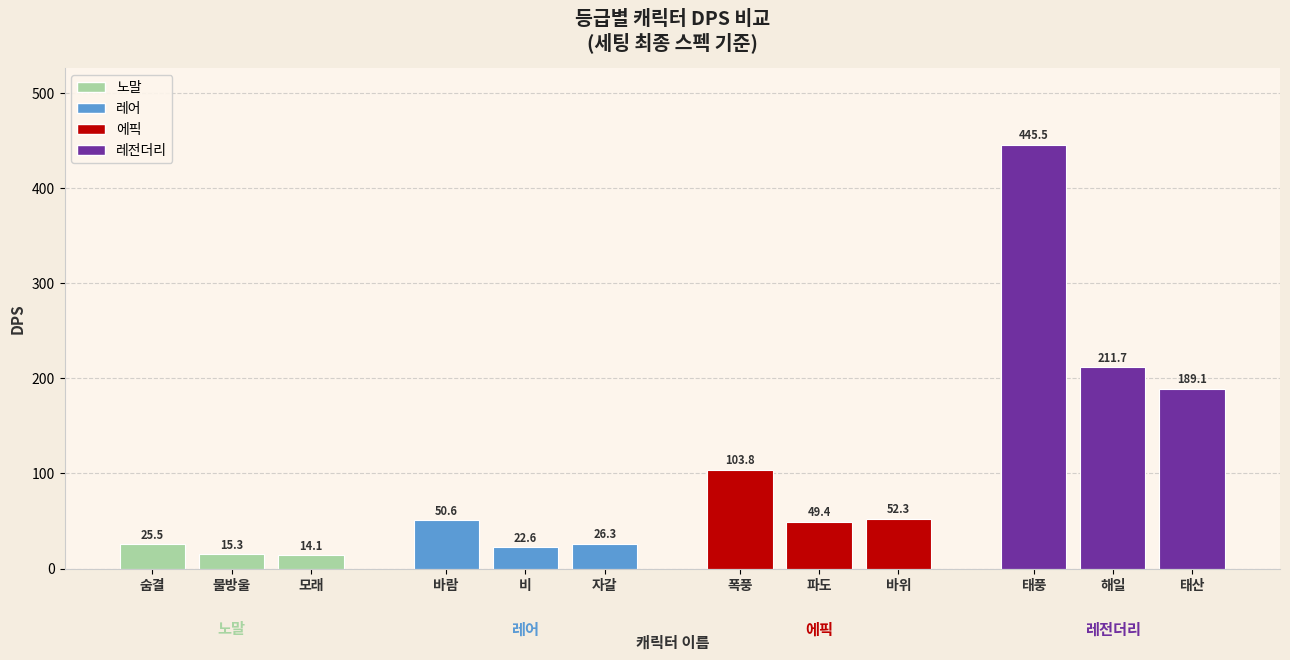

The value at 숨결 is 25.5. True or false?

True